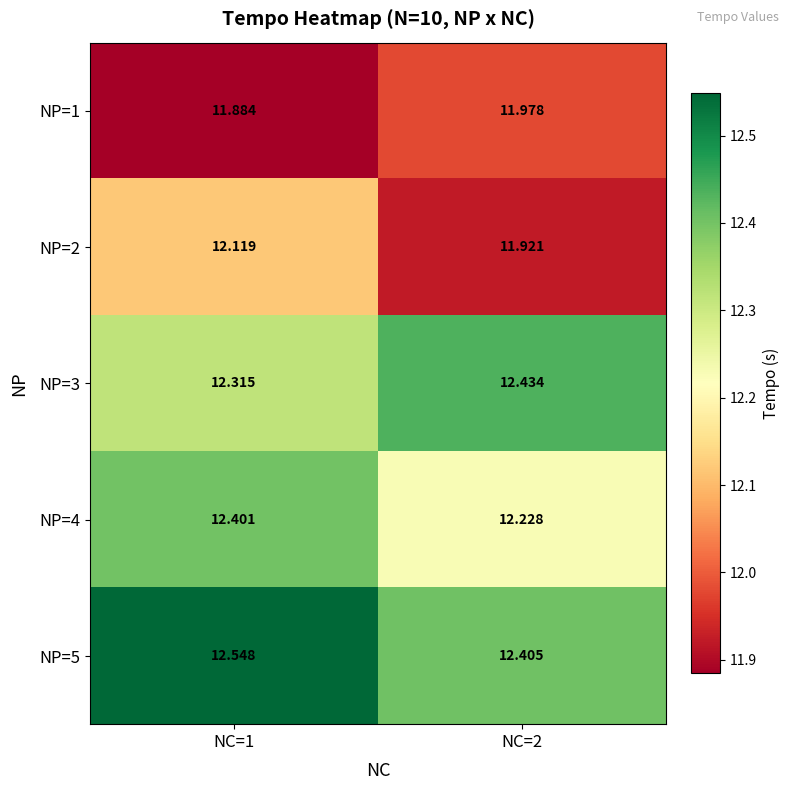

Is the value of NP=5 at NC=1 greater than the value of NP=4 at NC=2?

Yes